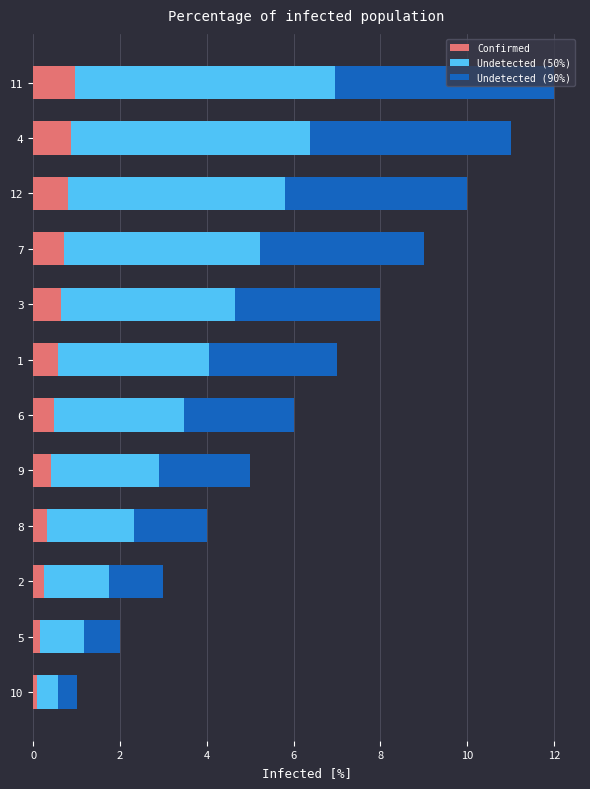

What is the highest value of the Confirmed series?

1.0